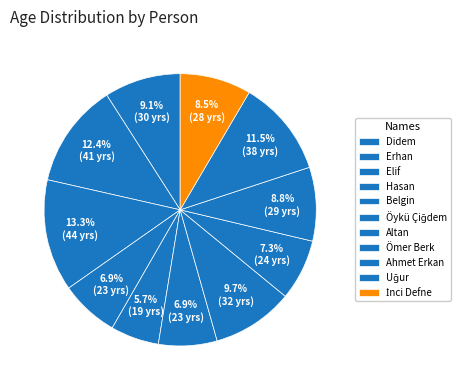

Does Hasan represent more than half of the total?

No